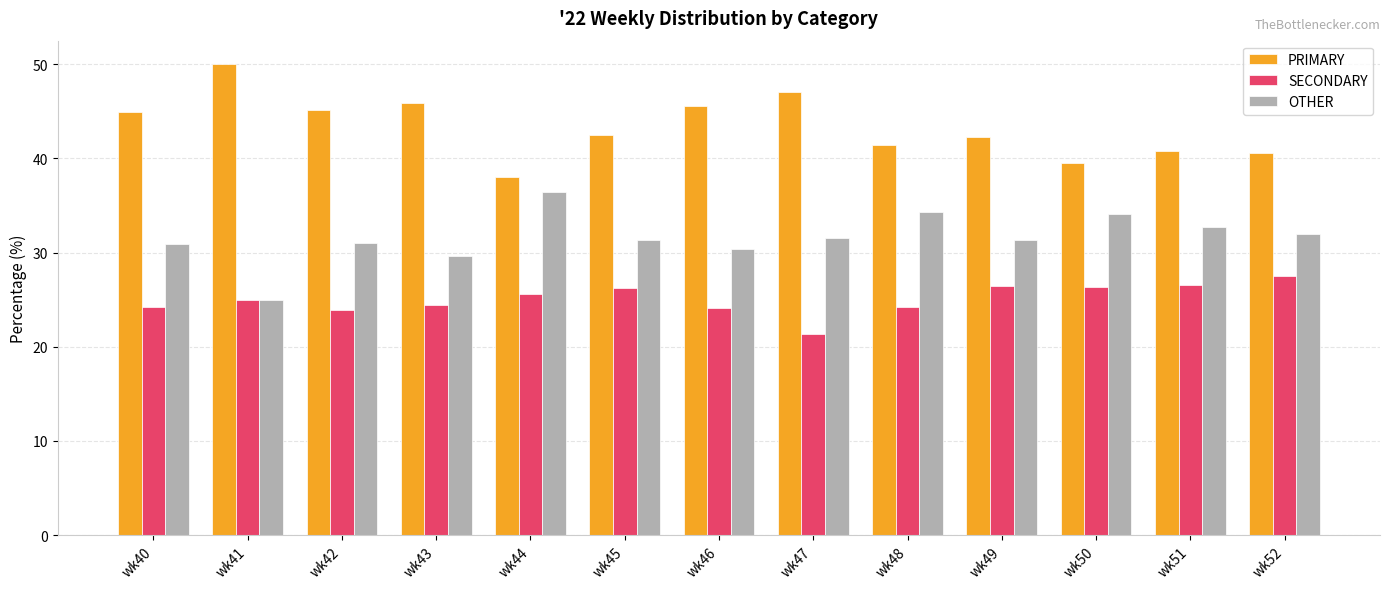

At how many categories does at least one series exceed 49?

1